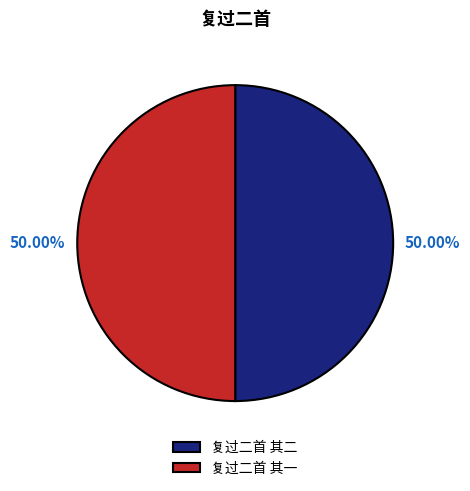

Do 复过二首 其二 and 复过二首 其一 together represent more than half of the pie?

Yes